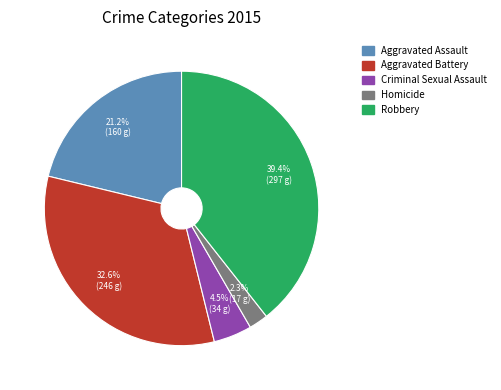

Rank the categories by value from lowest to highest.

Homicide, Criminal Sexual Assault, Aggravated Assault, Aggravated Battery, Robbery